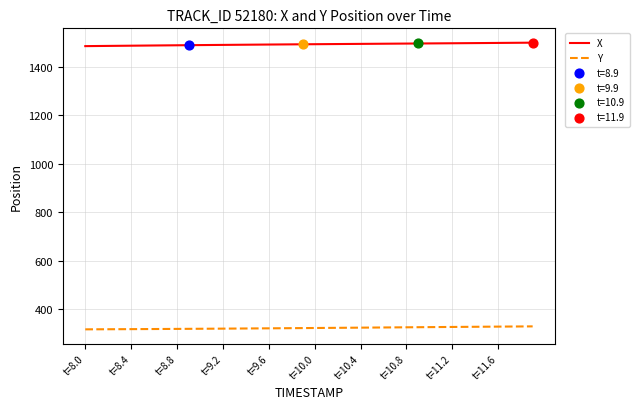

True or false: X and Y intersect in this chart.

False